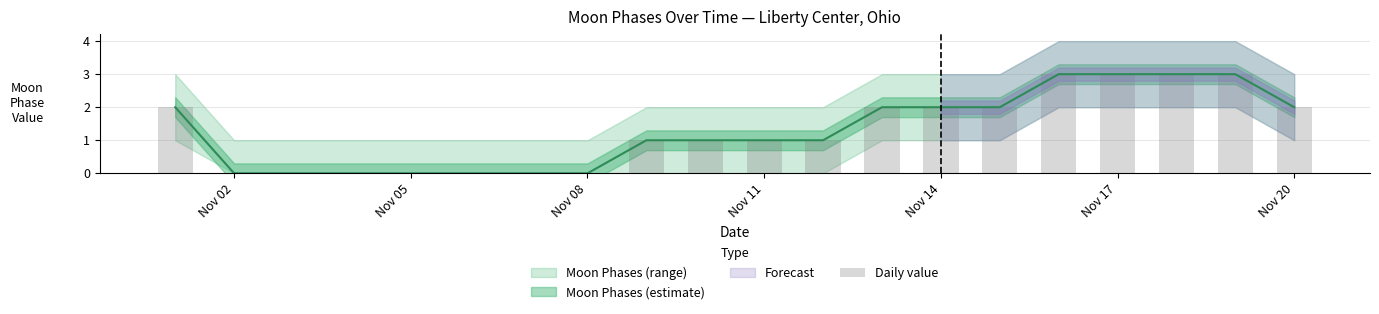

Reading left to right, list all the values displayed in this chart.

2	0	0	0	0	0	0	0	1	1	1	1	2	2	2	3	3	3	3	2